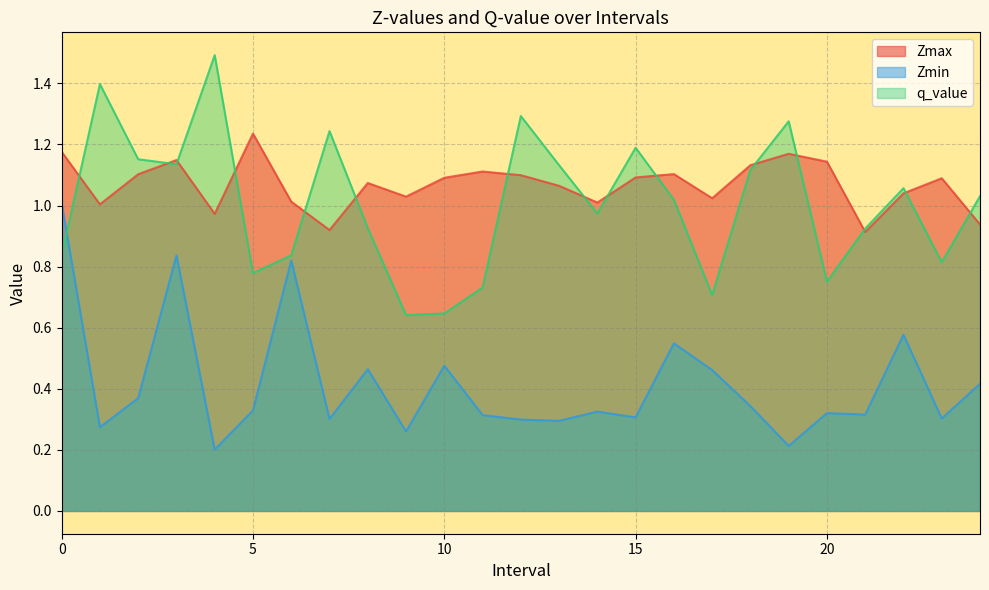

Which category has the highest value in the Zmax series?

5